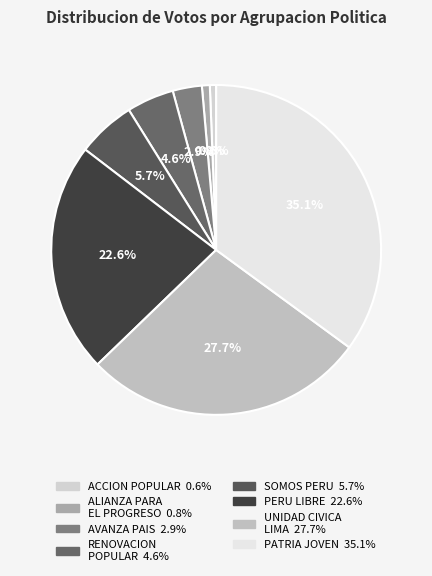

How many slices are in this pie chart?

8